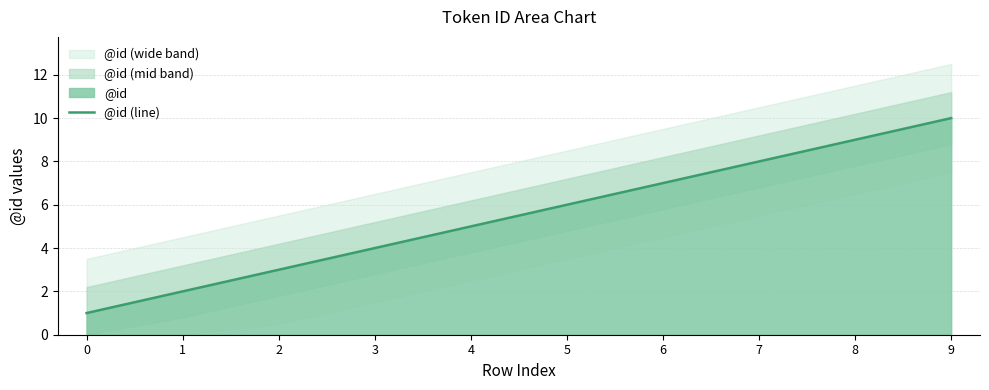

Does the chart have visible grid lines?

Yes